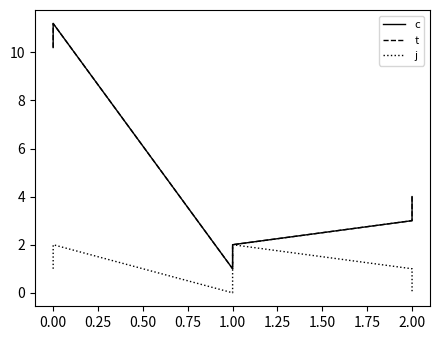

True or false: j and t cross at least once.

False